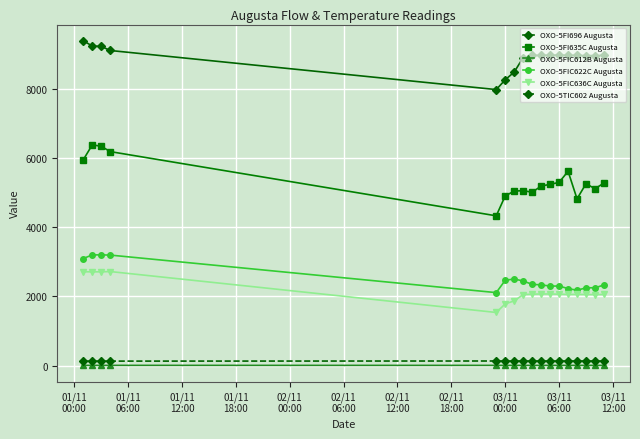

True or false: OXO-5FI696 Augusta and OXO-5FIC636C Augusta cross at least once.

False